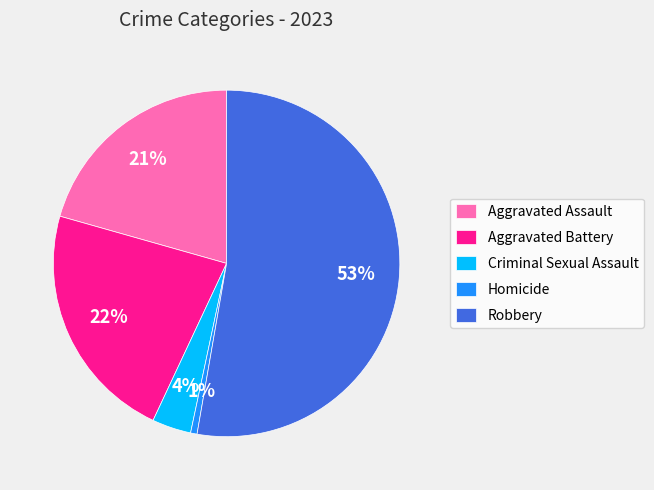

What is the largest slice in the pie chart?

Robbery